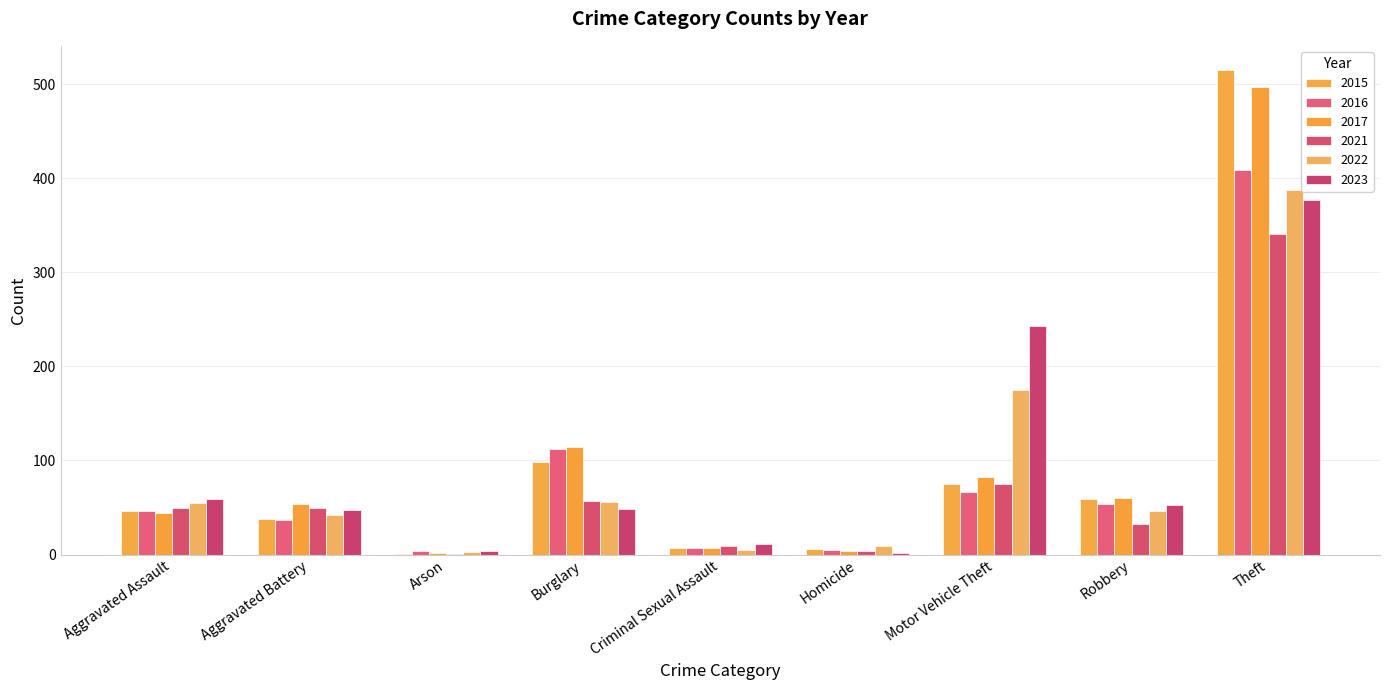

At which category is the sum across all series the highest?

Theft